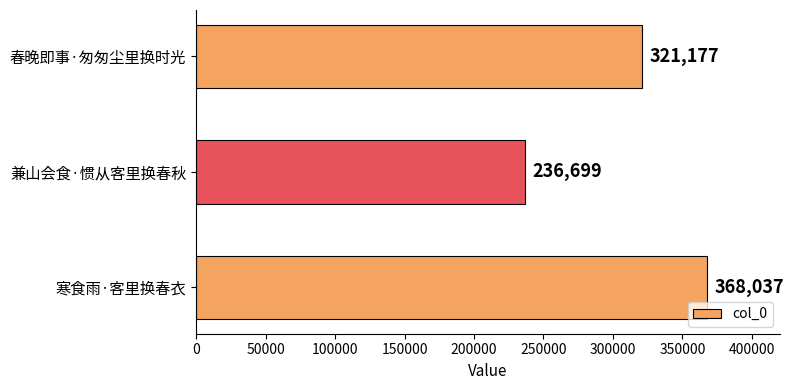

How many bars are there in total?

3